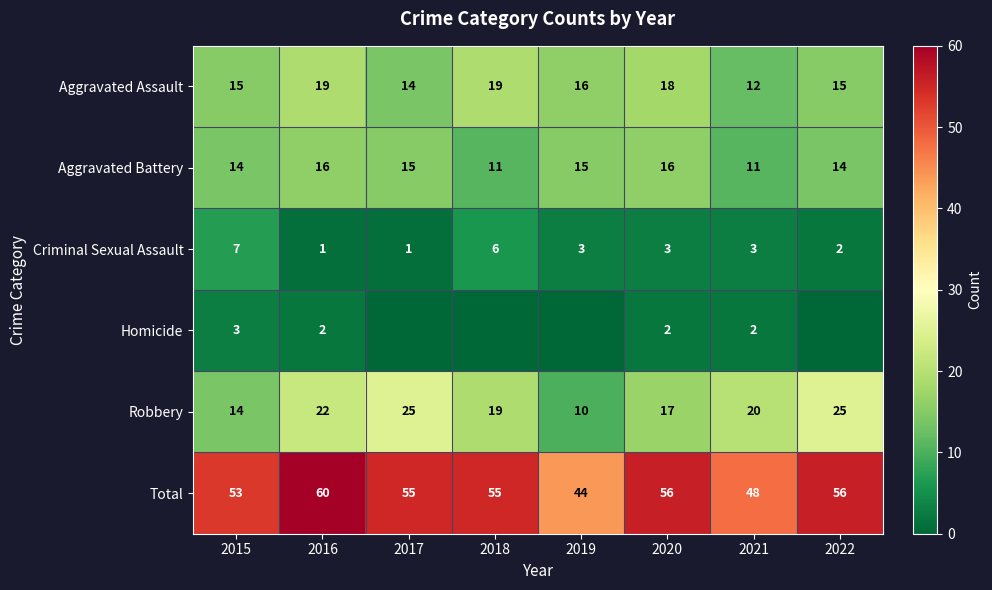

What is the difference between the second highest and minimum values in the Total series?

12